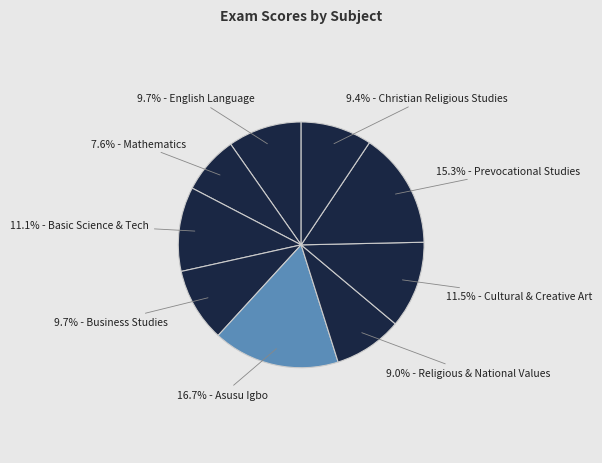

What is the largest slice in the pie chart?

Asusu Igbo